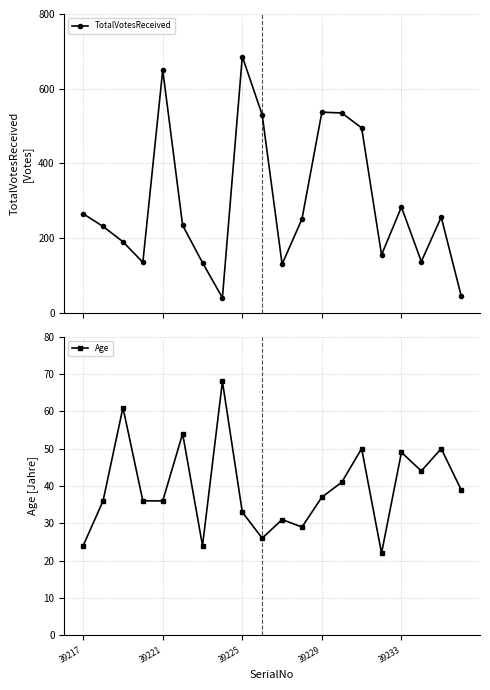

What is the maximum value for TotalVotesReceived?

686